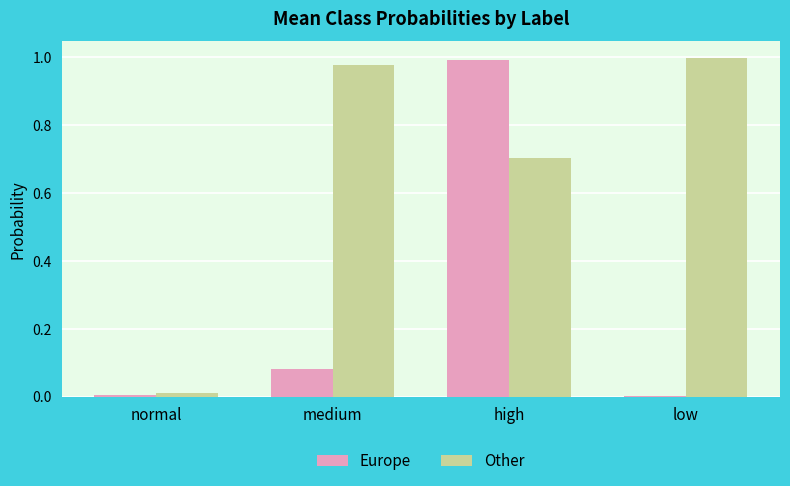

At which label does Other reach its peak?

low